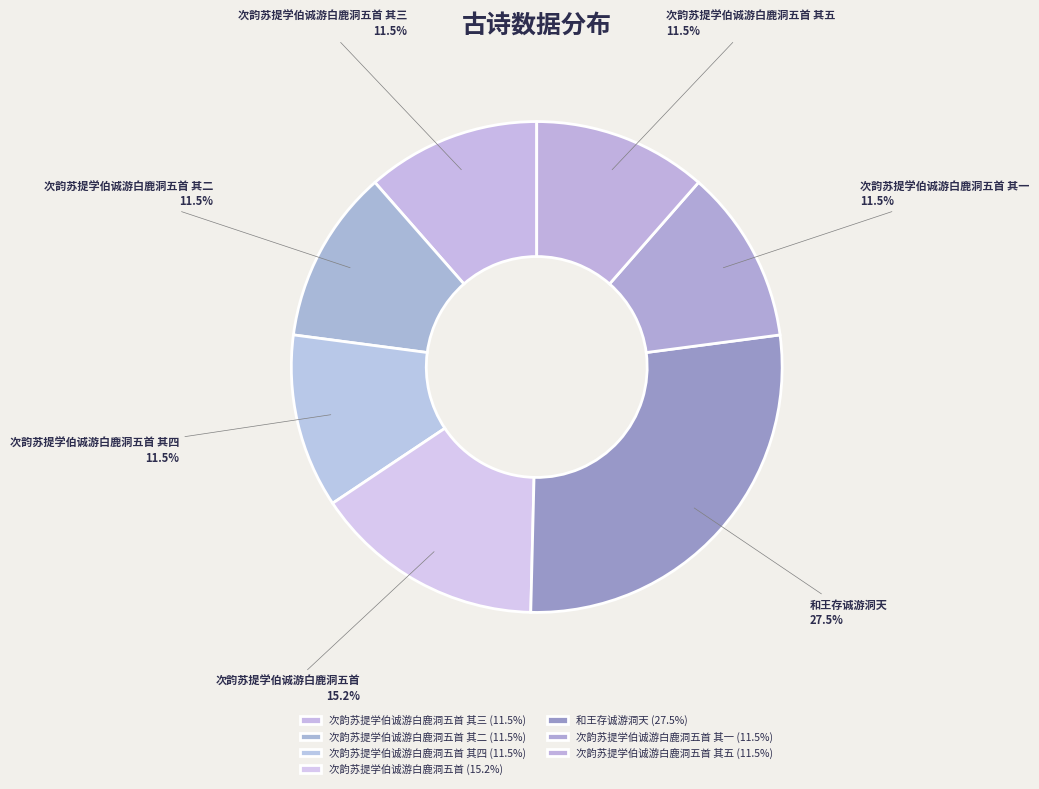

How many segments does this pie chart have?

7